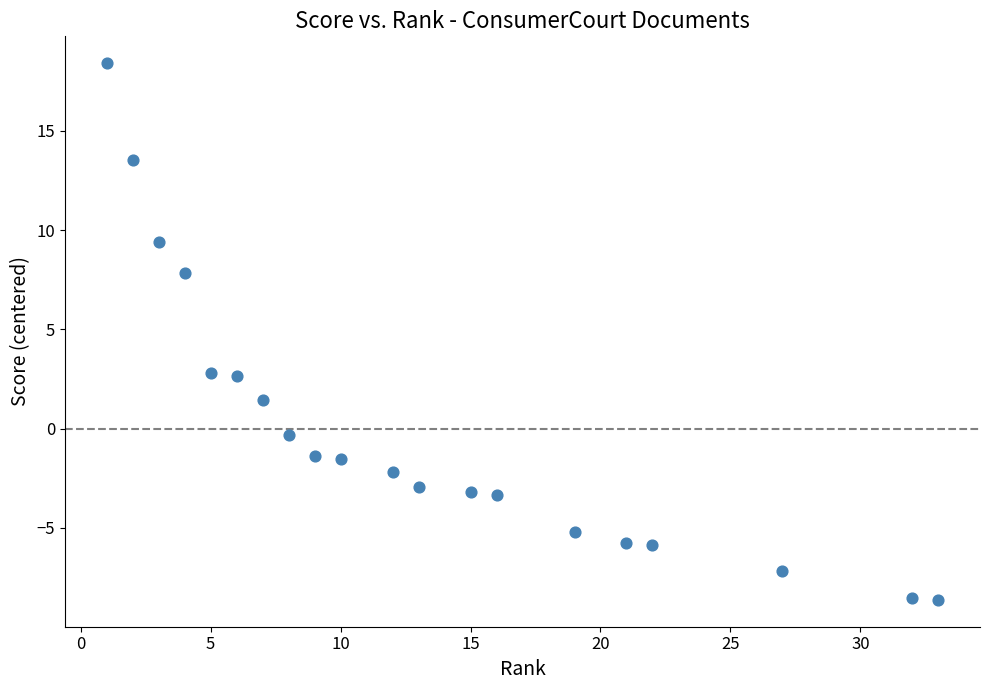

What is the range of X values (max minus min)?

32.0